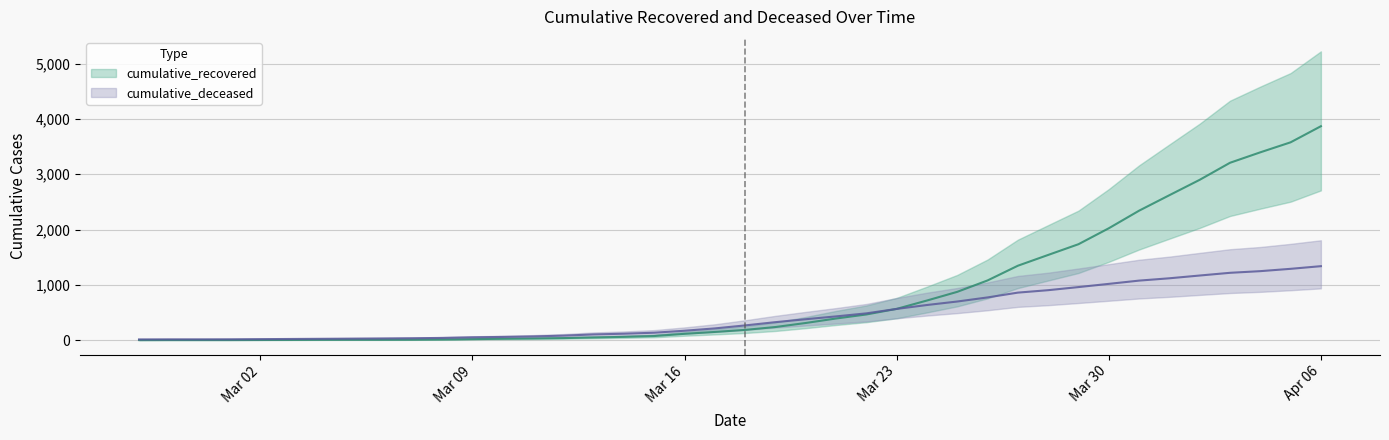

How many data points in cumulative_deceased are above 267?

19